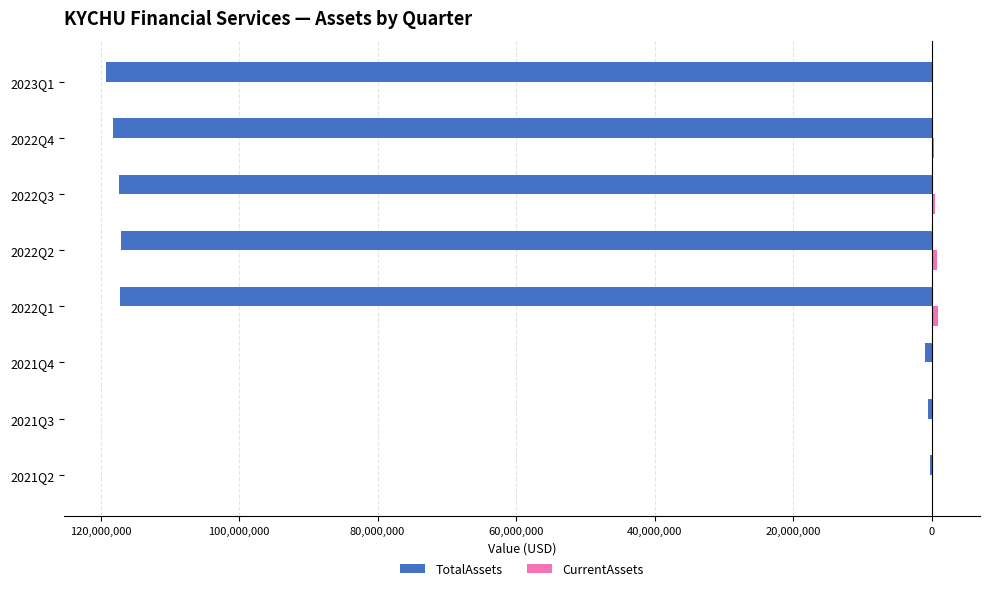

How many distinct data groups are displayed?

2